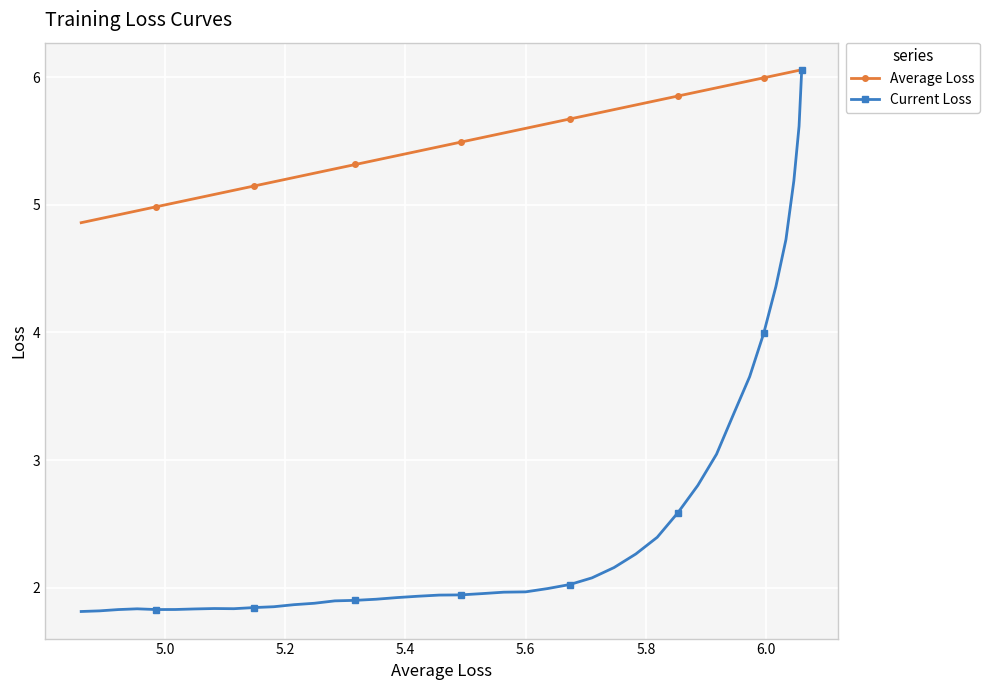

Which series has the largest total across all categories?

Average Loss